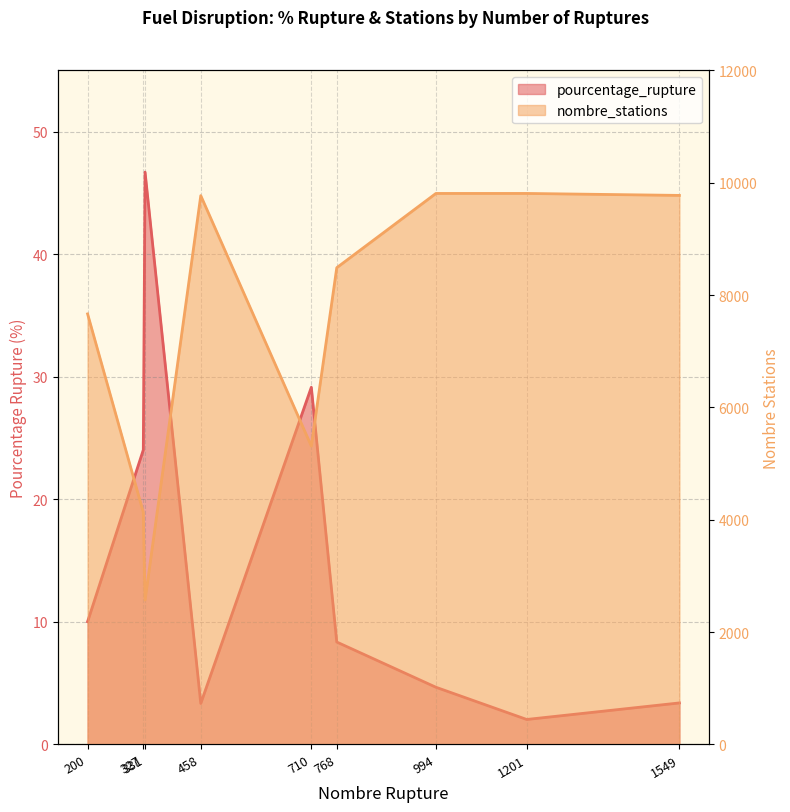

True or false: nombre_stations has a value of 14870.7 at 458.

False